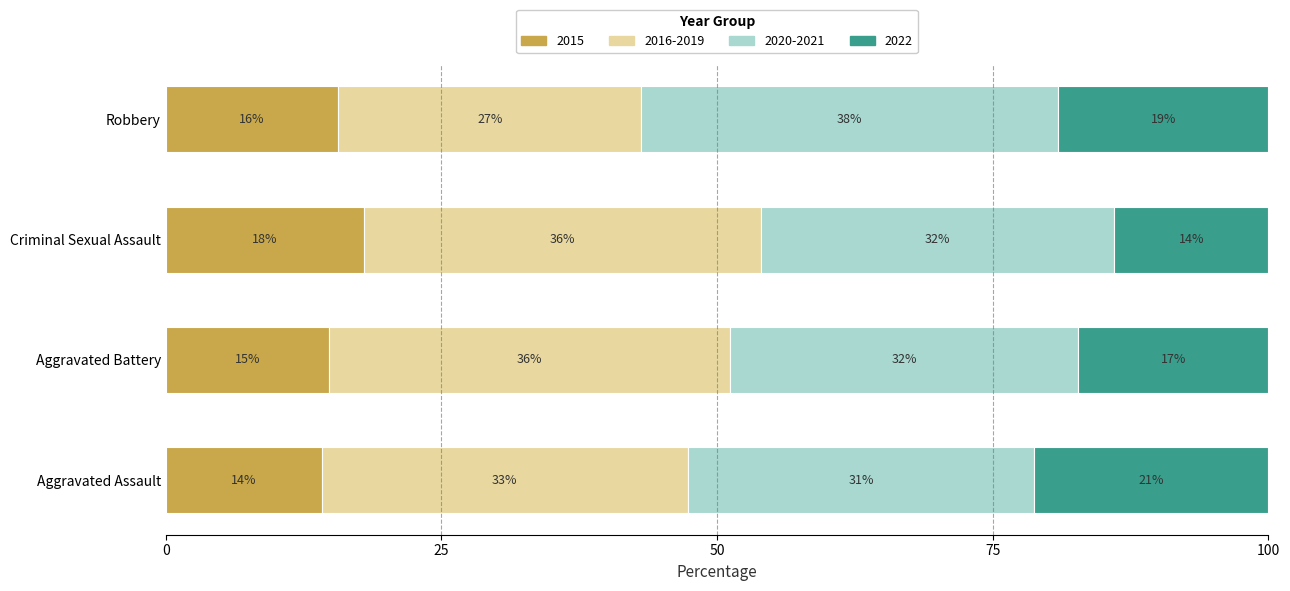

The value of 2015 at Aggravated Assault is 14.2. True or false?

True